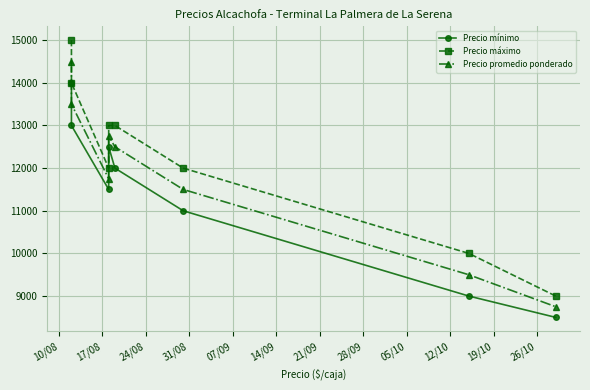

What is the value of the Precio máximo point at the 5th from the left?

13000